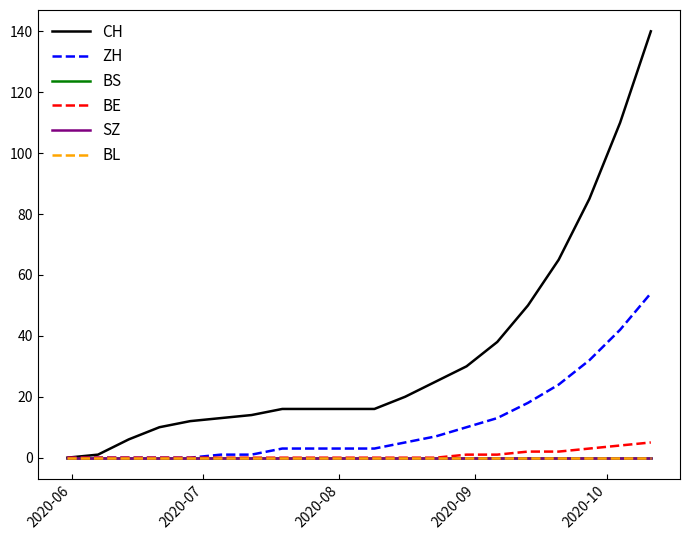

Reading left to right, transcribe all the data shown in this chart.

CH: 0	1	6	10	12	13	14	16	16	16	16	20	25	30	38	50	65	85	110	140
ZH: 0	0	0	0	0	1	1	3	3	3	3	5	7	10	13	18	24	32	42	54
BS: 0	0	0	0	0	0	0	0	0	0	0	0	0	0	0	0	0	0	0	0
BE: 0	0	0	0	0	0	0	0	0	0	0	0	0	1	1	2	2	3	4	5
SZ: 0	0	0	0	0	0	0	0	0	0	0	0	0	0	0	0	0	0	0	0
BL: 0	0	0	0	0	0	0	0	0	0	0	0	0	0	0	0	0	0	0	0